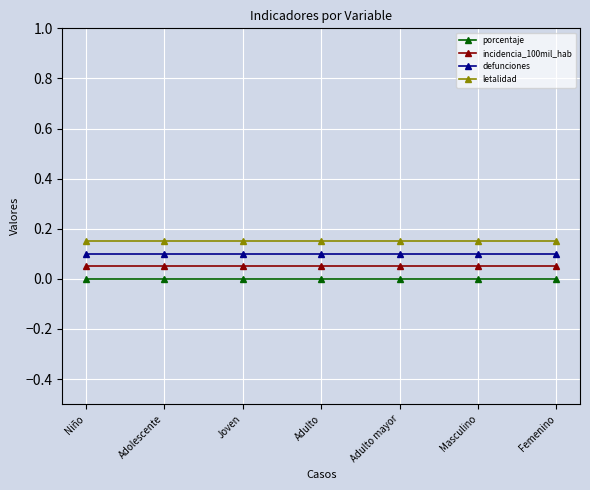

Which label corresponds to the largest value in the chart?

Niño